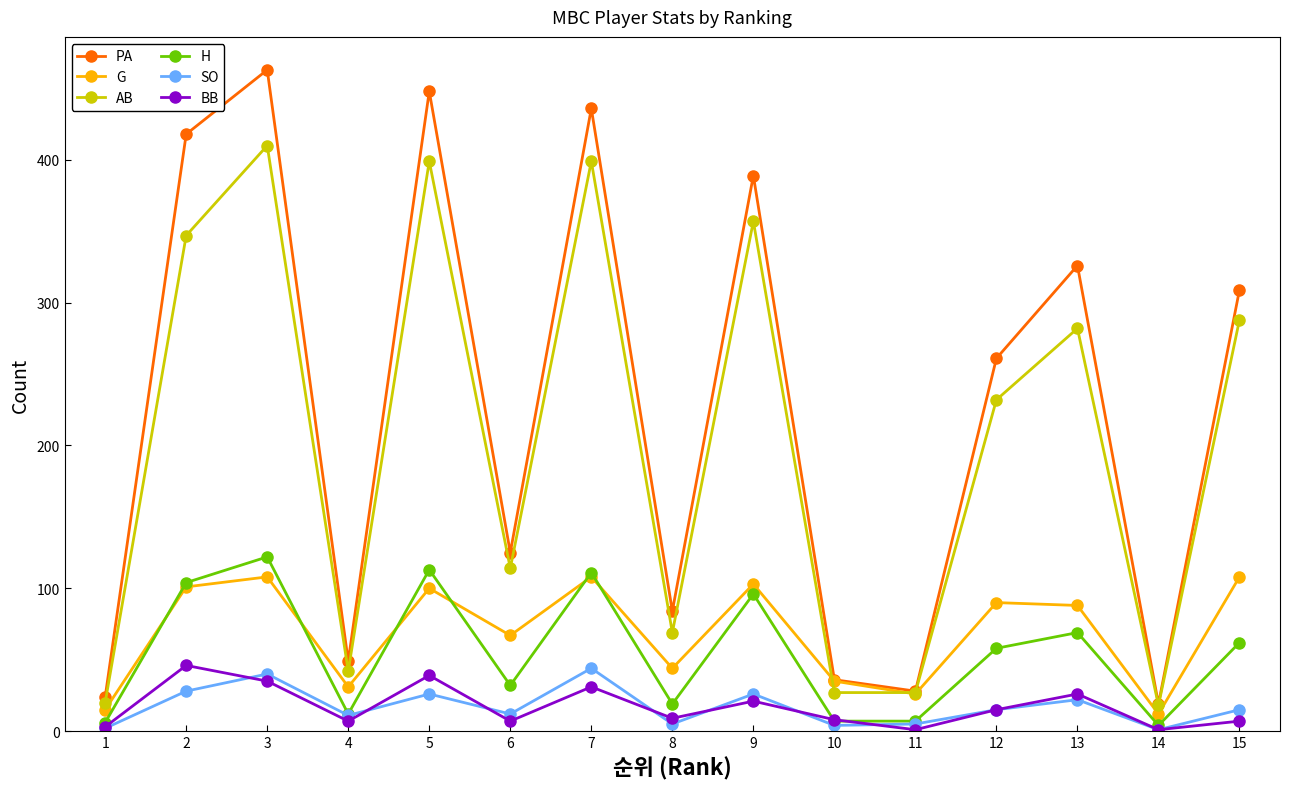

What is the difference between the H values at 12 and 6?

26